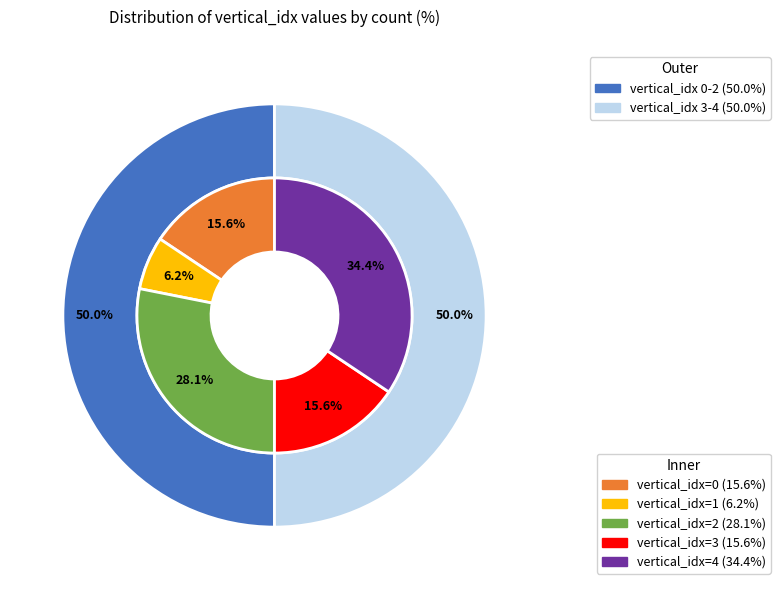

Rank the categories by value from lowest to highest.

1, 0, 3, 2, 4